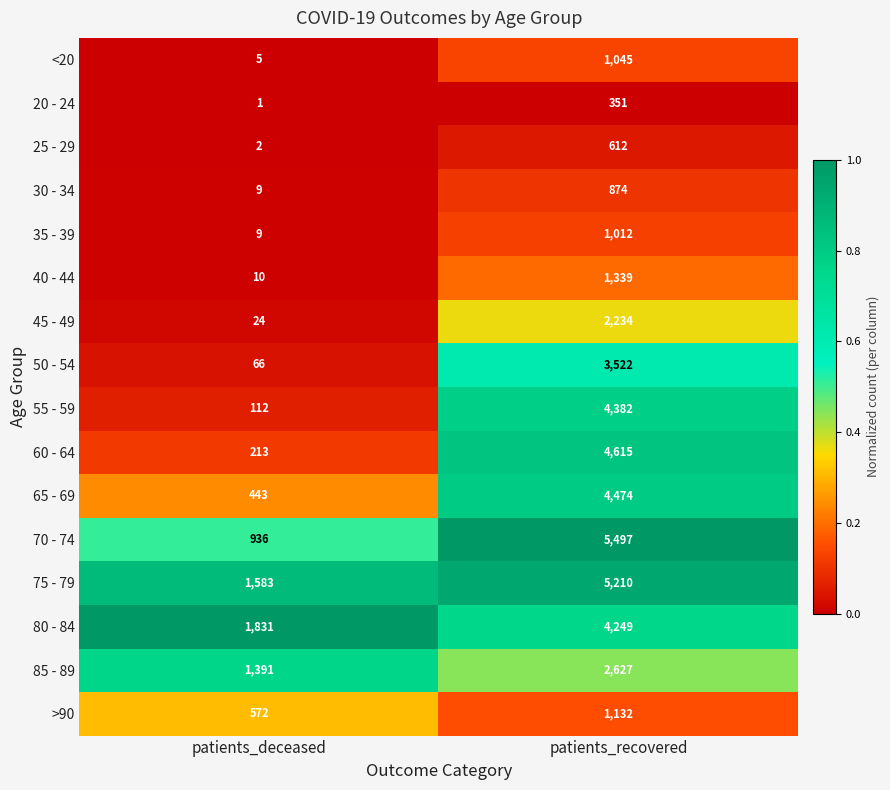

Between patients_deceased and patients_recovered, which series saw the biggest shift?

70 - 74